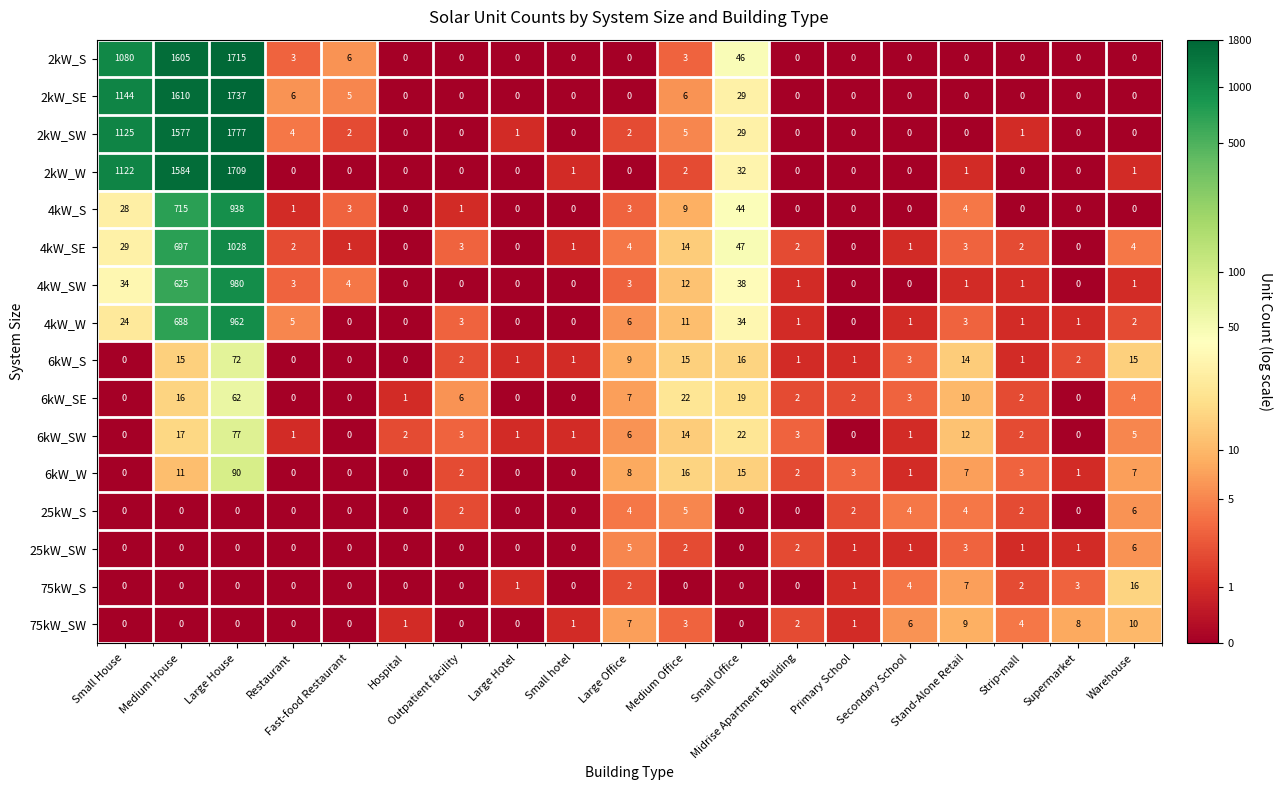

What is the maximum value for 2kW_SE?

1737